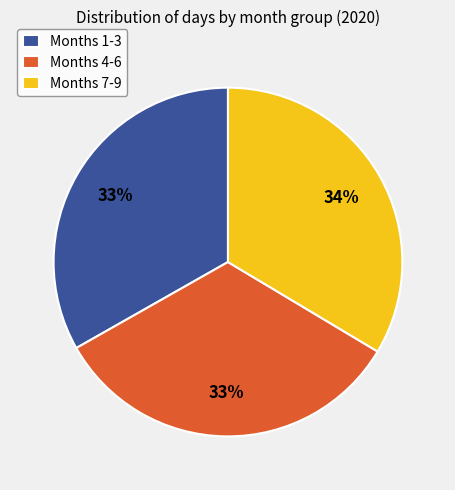

Combined, do Months 1-3 and Months 4-6 account for over 50%?

Yes